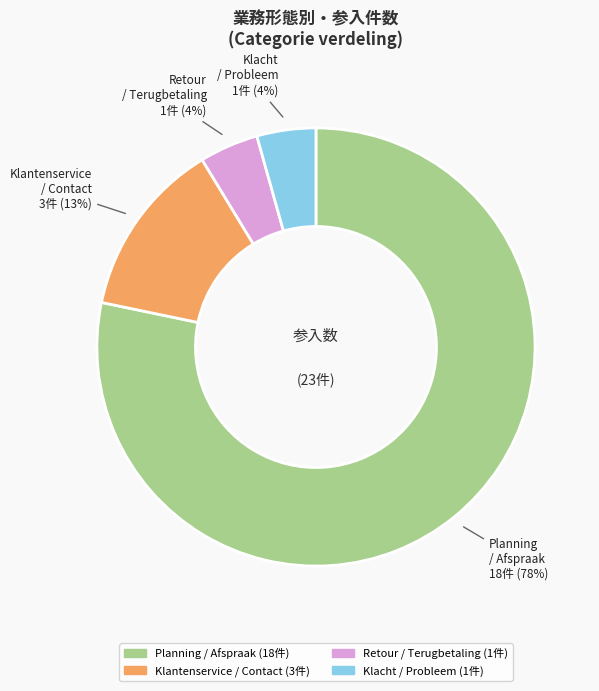

Which slice is the largest?

Planning / Afspraak